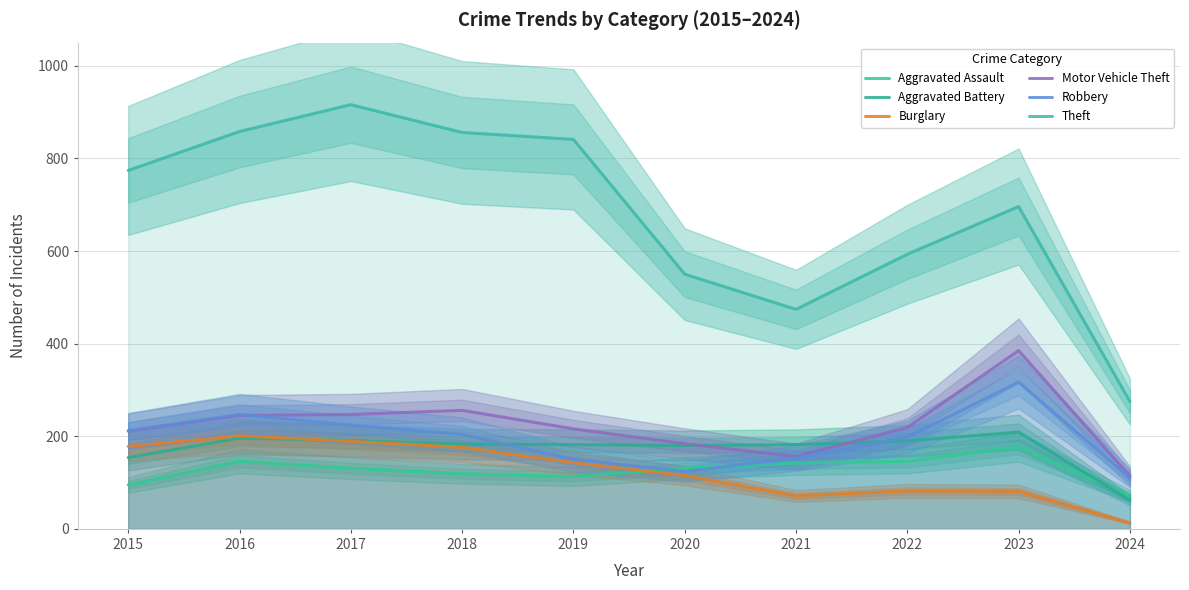

How many data points does each series have?

10